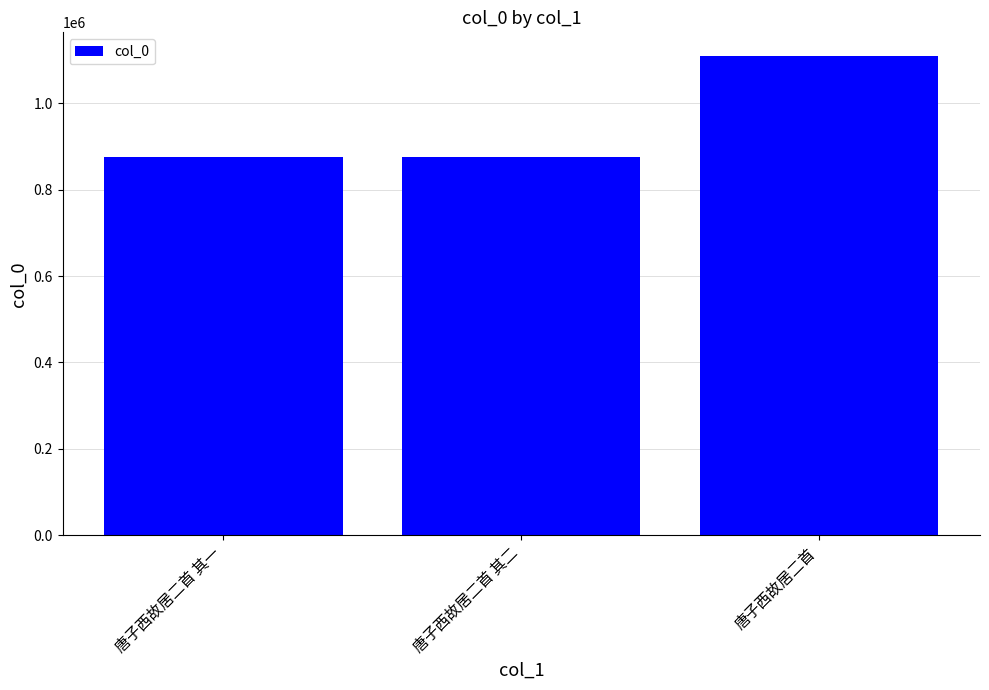

What is the minimum value shown in the chart?

875637